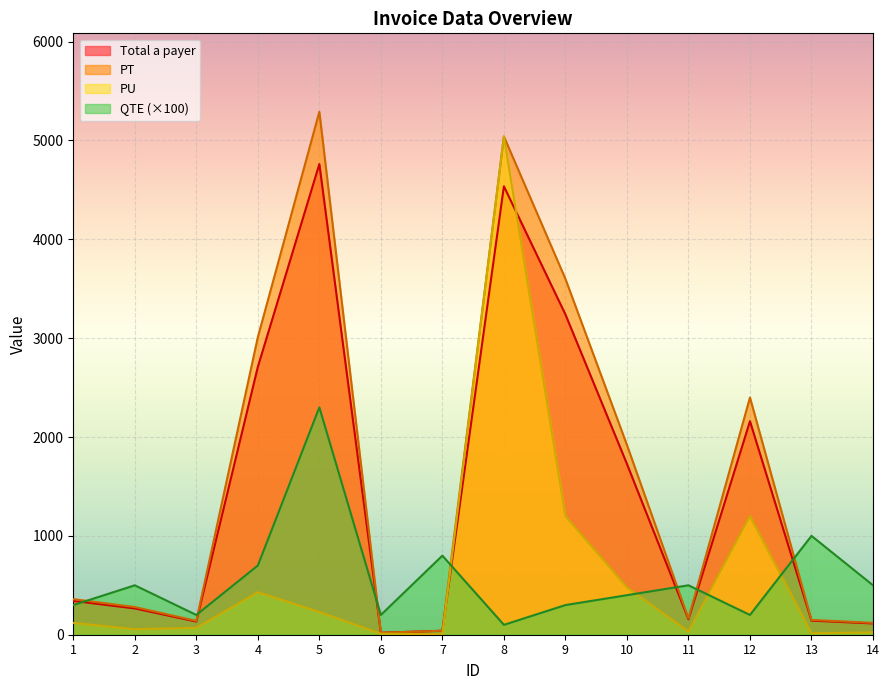

Which series has the widest spread of values?

PT